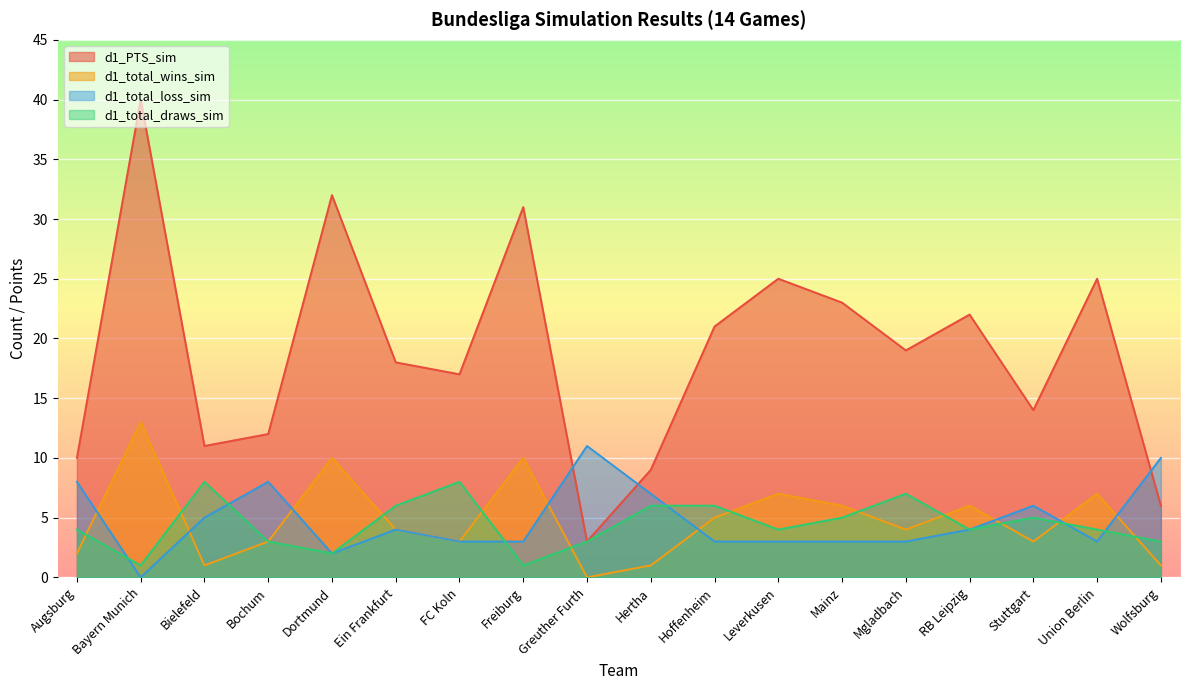

True or false: d1_PTS_sim and d1_total_draws_sim intersect in this chart.

False